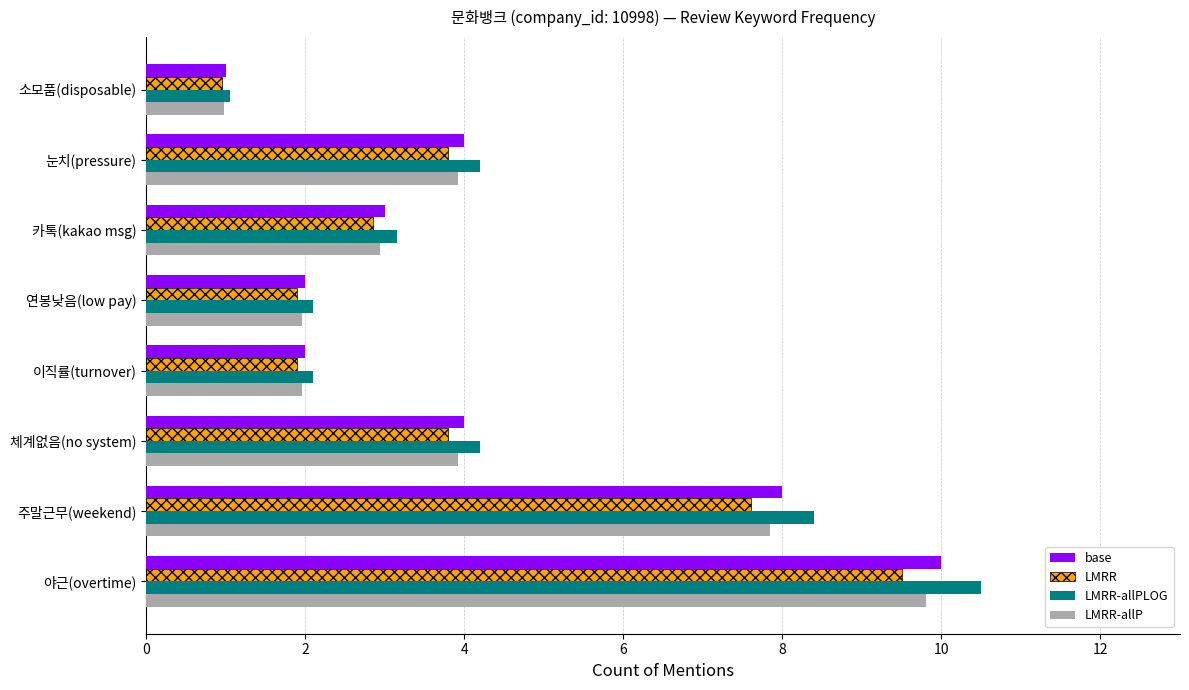

Is the value of LMRR-allP at 카톡(kakao msg) greater than the value of base at 주말근무(weekend)?

No